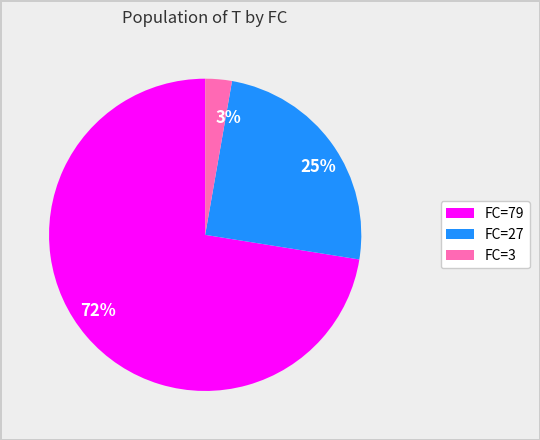

Which has a higher value, 3% or 25%?

25%